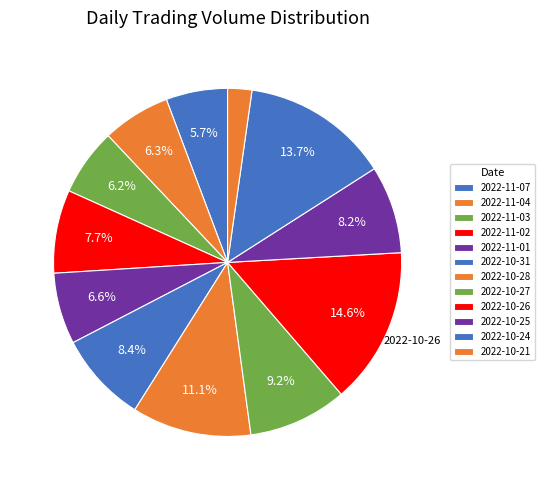

Which category has the smallest portion of the pie?

2022-10-21